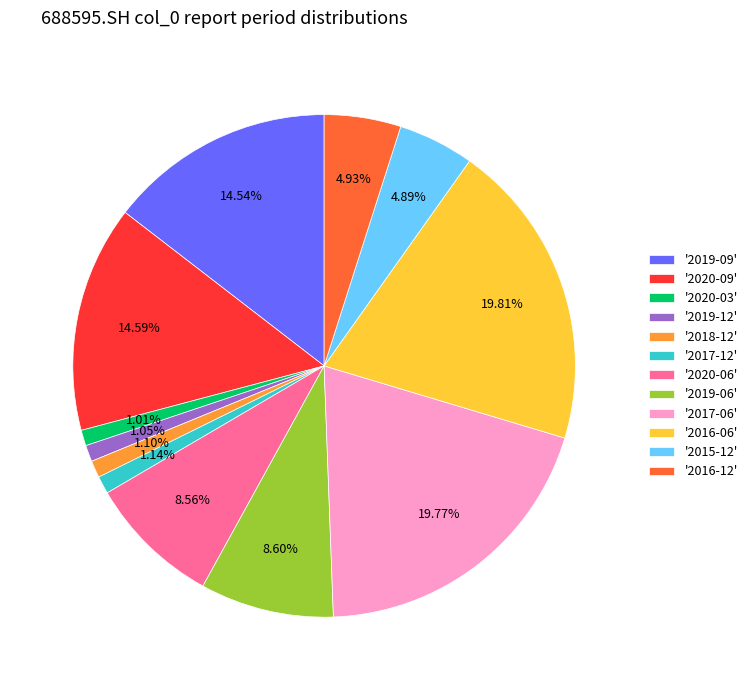

Does '2019-06' represent more than half of the total?

No